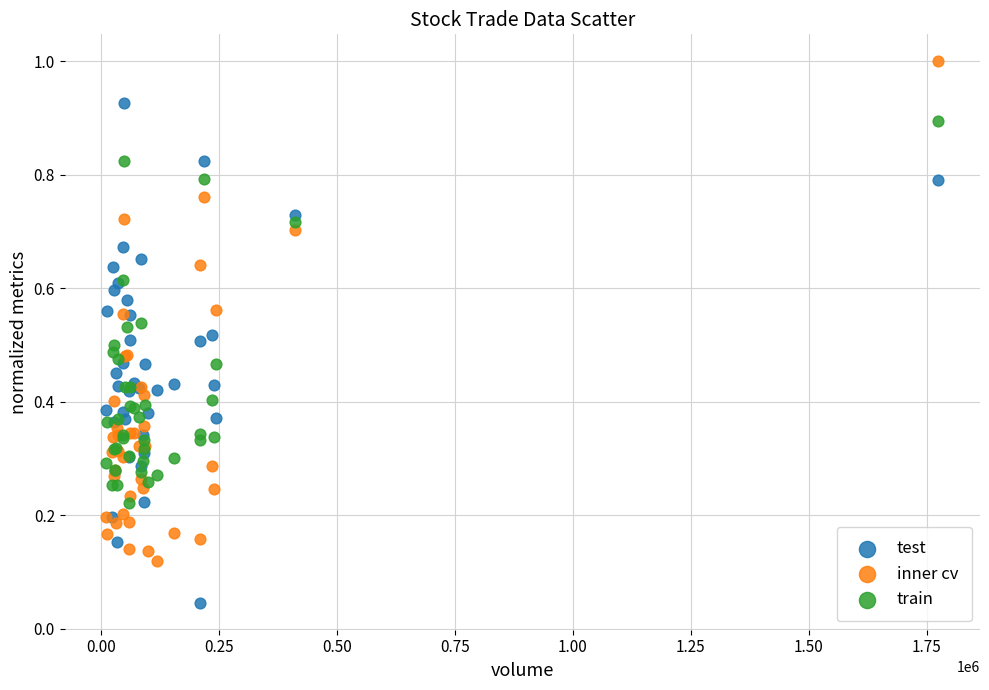

What are all the series names shown in the legend?

test, inner cv, train